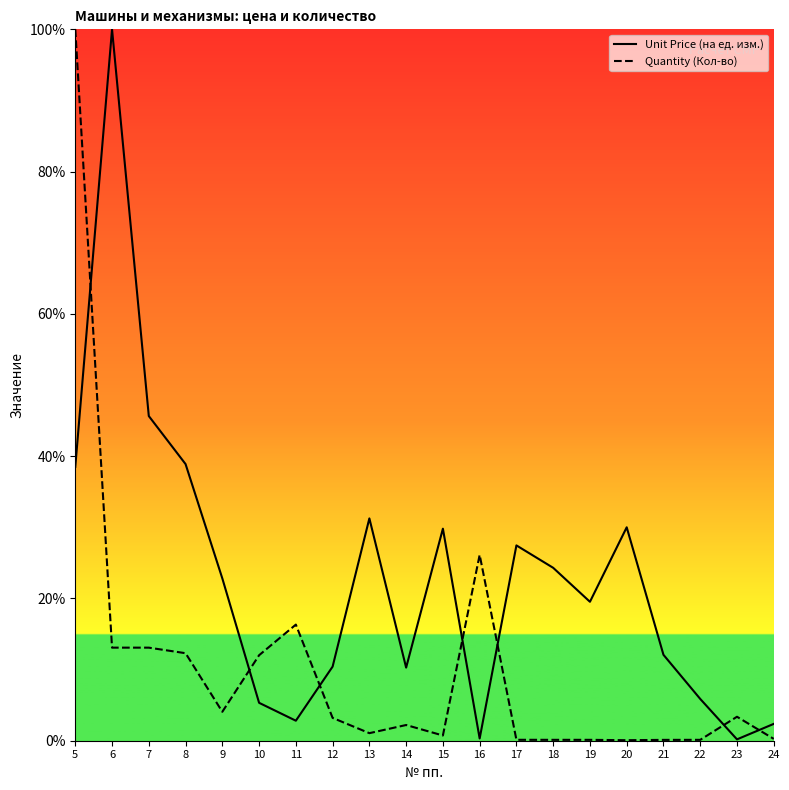

What is the value of the Quantity (Кол-во) point at the 16th from the left?

0.1